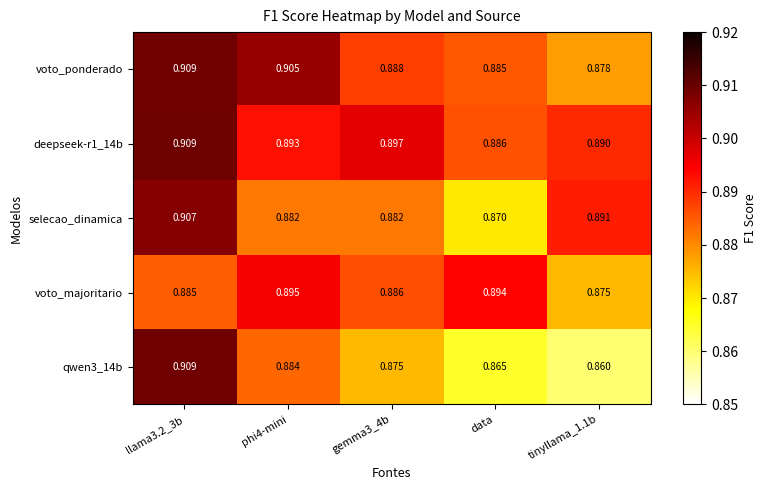

Is the value of voto_ponderado at phi4-mini greater than the value of qwen3_14b at gemma3_4b?

Yes